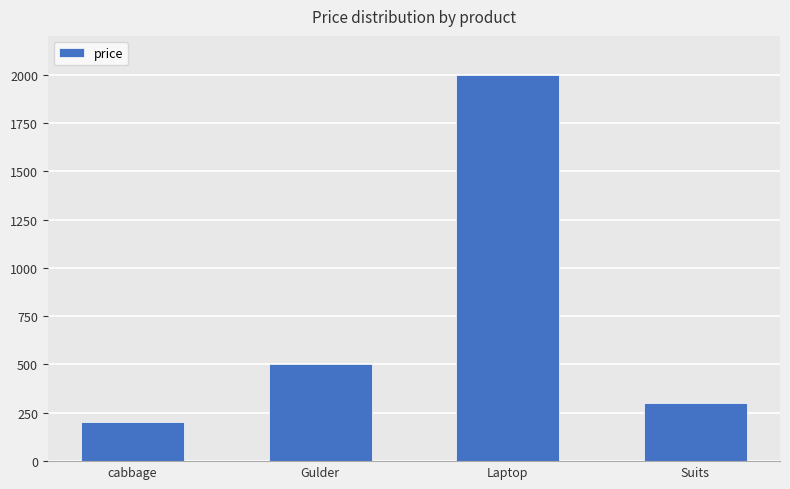

What position from the right is Suits?

1